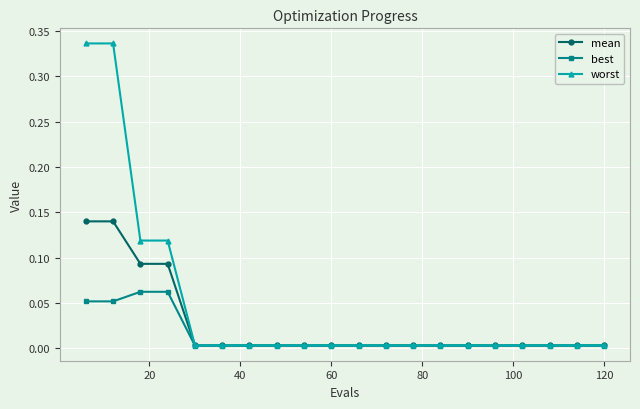

List the series in order of their peak value, highest first.

worst, mean, best